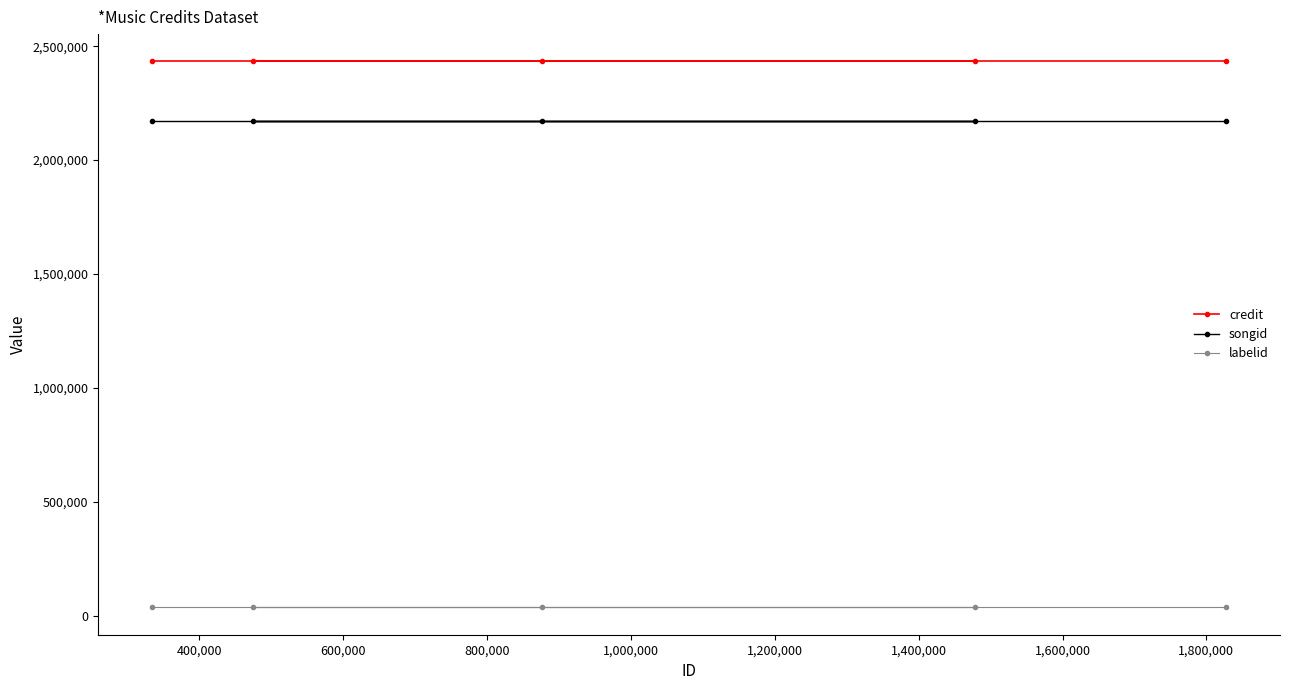

True or false: credit and labelid cross at least once.

False